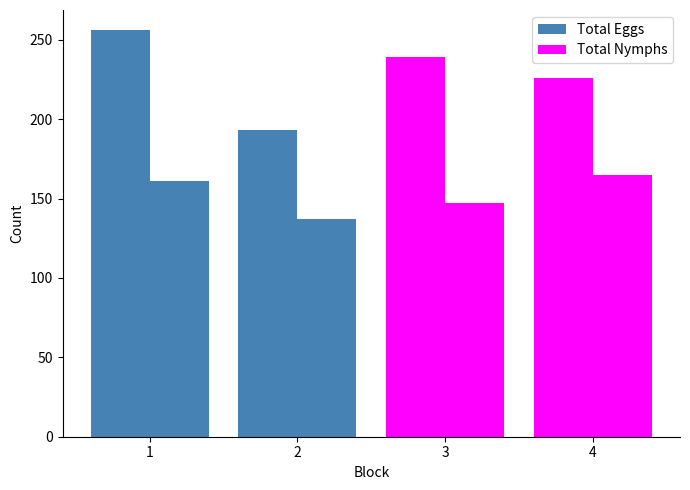

At how many categories does at least one series exceed 209?

3